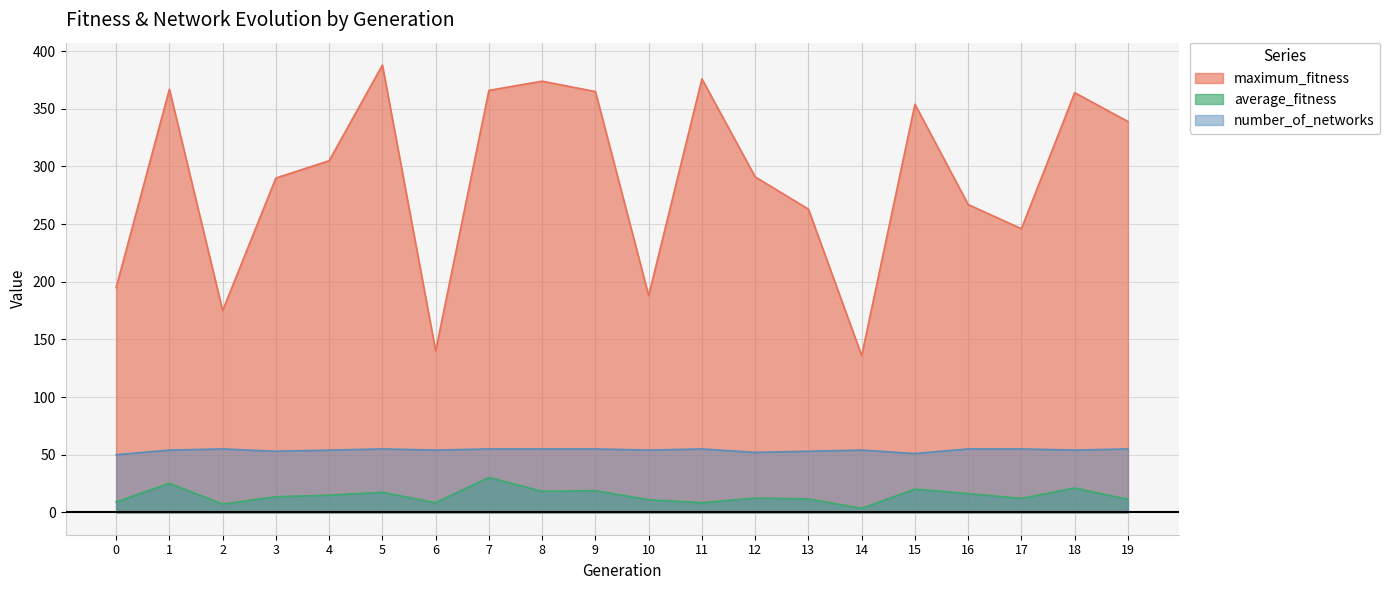

How many lines are shown in the chart?

3